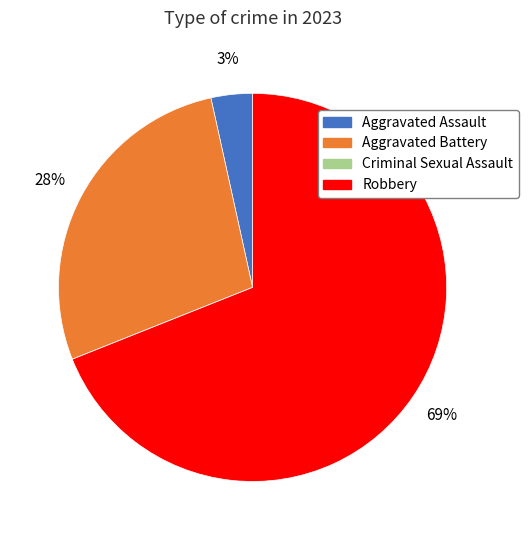

To the nearest percent, what is the average slice percentage?

25%